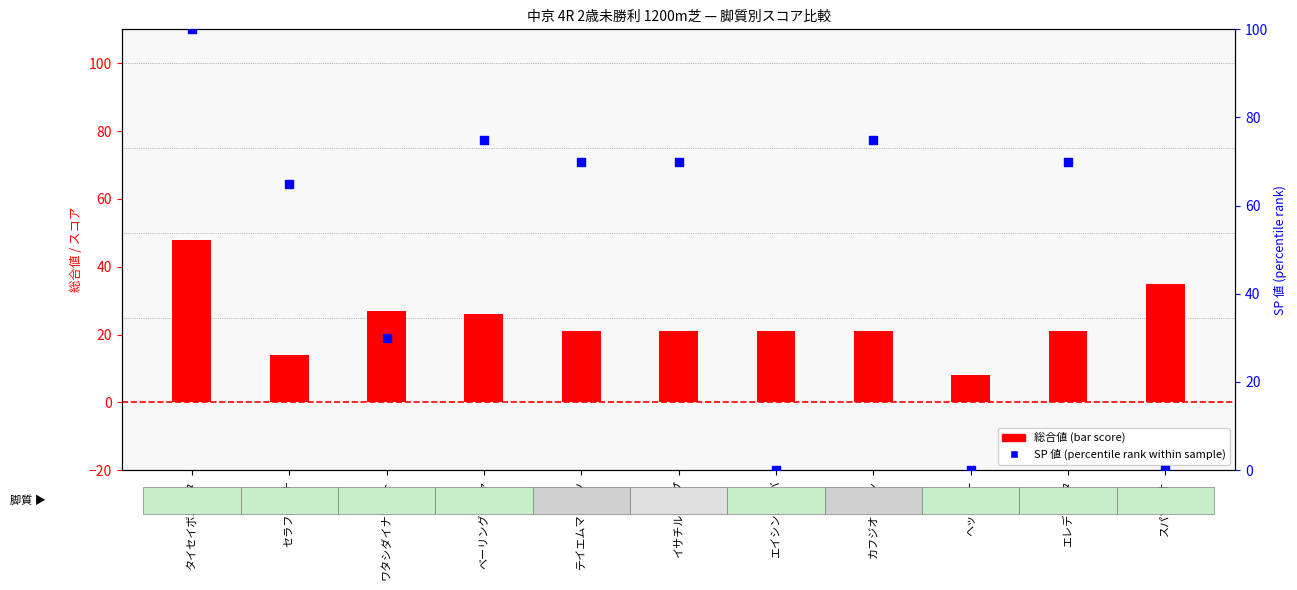

Which series reaches the minimum Y coordinate?

SP 値 (percentile)